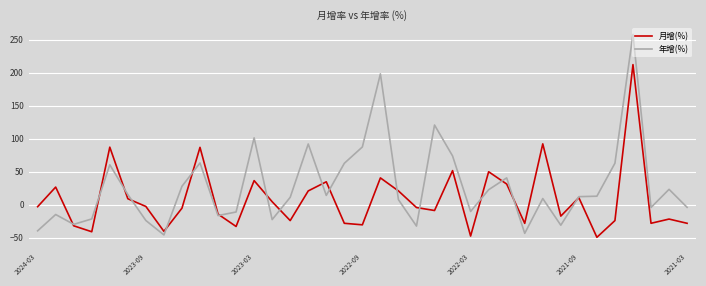

Which series has the widest spread of values?

年增(%)